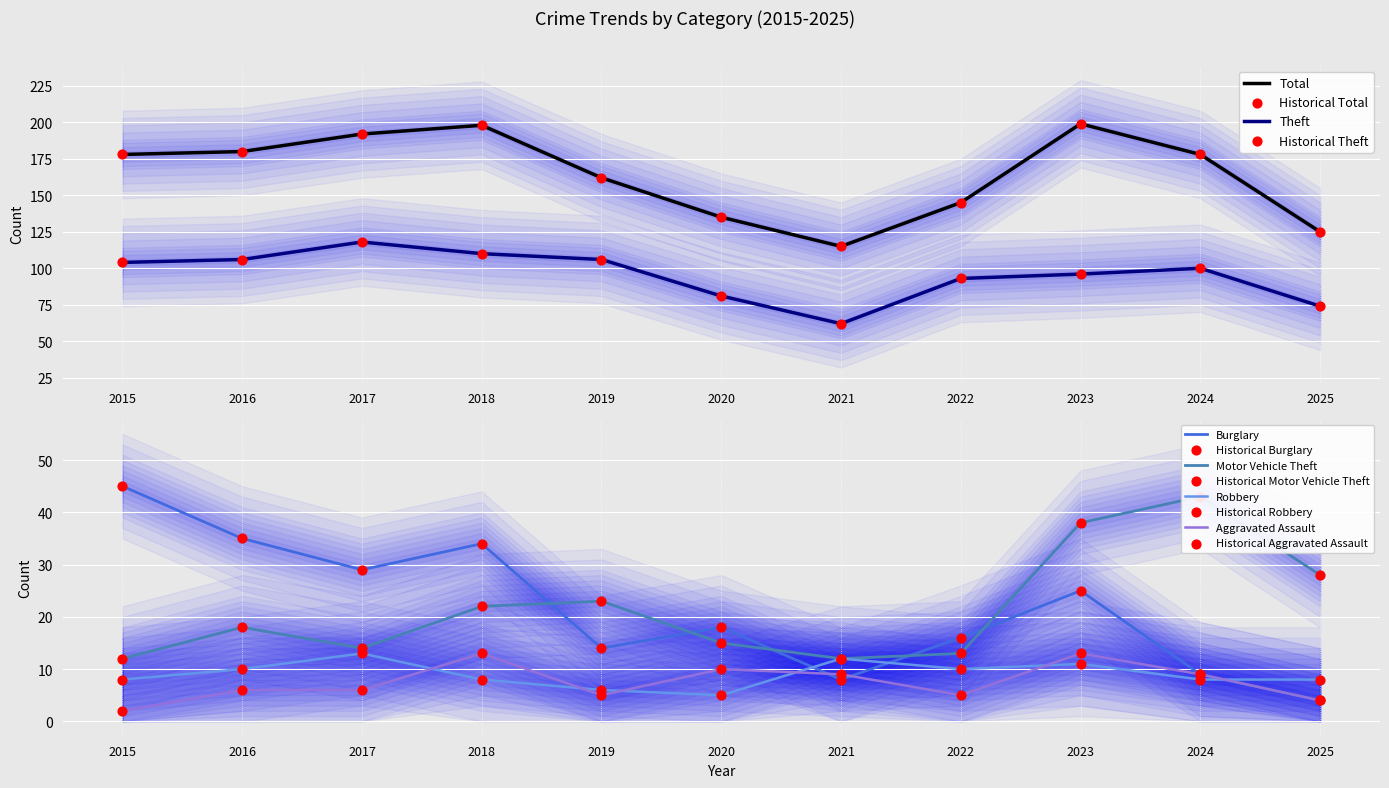

Which series has the largest total across all categories?

Total